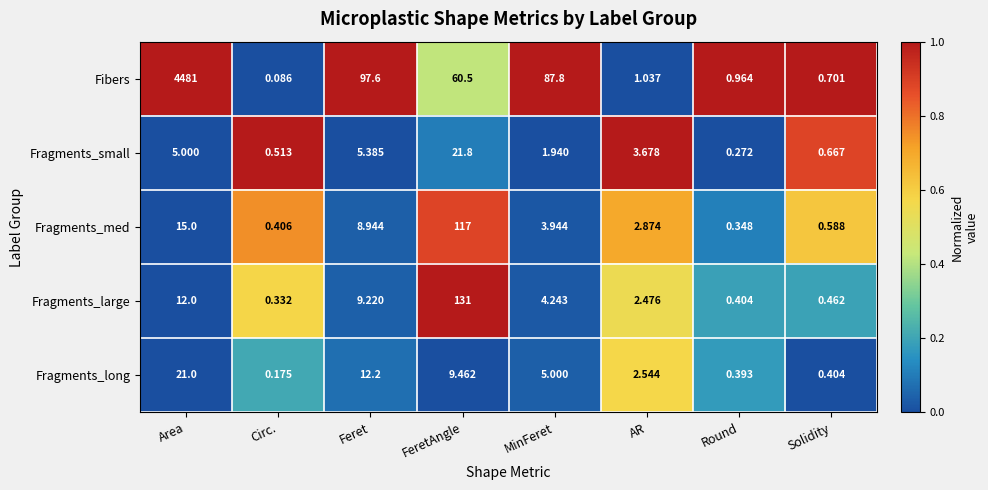

Which series has the largest total across all categories?

Fibers